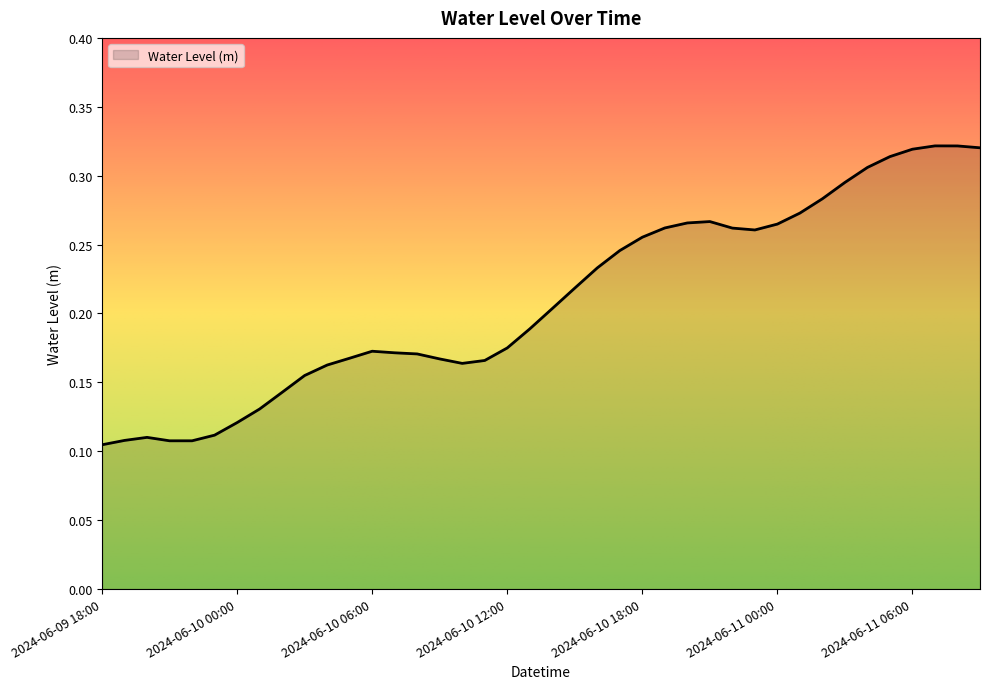

List the labels in order of value, smallest first.

2024-06-09 18:00, 2024-06-09 22:00, 2024-06-09 21:00, 2024-06-09 19:00, 2024-06-09 20:00, 2024-06-09 23:00, 2024-06-10 00:00, 2024-06-10 01:00, 2024-06-10 02:00, 2024-06-10 03:00, 2024-06-10 04:00, 2024-06-10 10:00, 2024-06-10 11:00, 2024-06-10 09:00, 2024-06-10 05:00, 2024-06-10 08:00, 2024-06-10 07:00, 2024-06-10 06:00, 2024-06-10 12:00, 2024-06-10 13:00, 2024-06-10 14:00, 2024-06-10 15:00, 2024-06-10 16:00, 2024-06-10 17:00, 2024-06-10 18:00, 2024-06-10 23:00, 2024-06-10 22:00, 2024-06-10 19:00, 2024-06-11 00:00, 2024-06-10 20:00, 2024-06-10 21:00, 2024-06-11 01:00, 2024-06-11 02:00, 2024-06-11 03:00, 2024-06-11 04:00, 2024-06-11 05:00, 2024-06-11 06:00, 2024-06-11 09:00, 2024-06-11 08:00, 2024-06-11 07:00